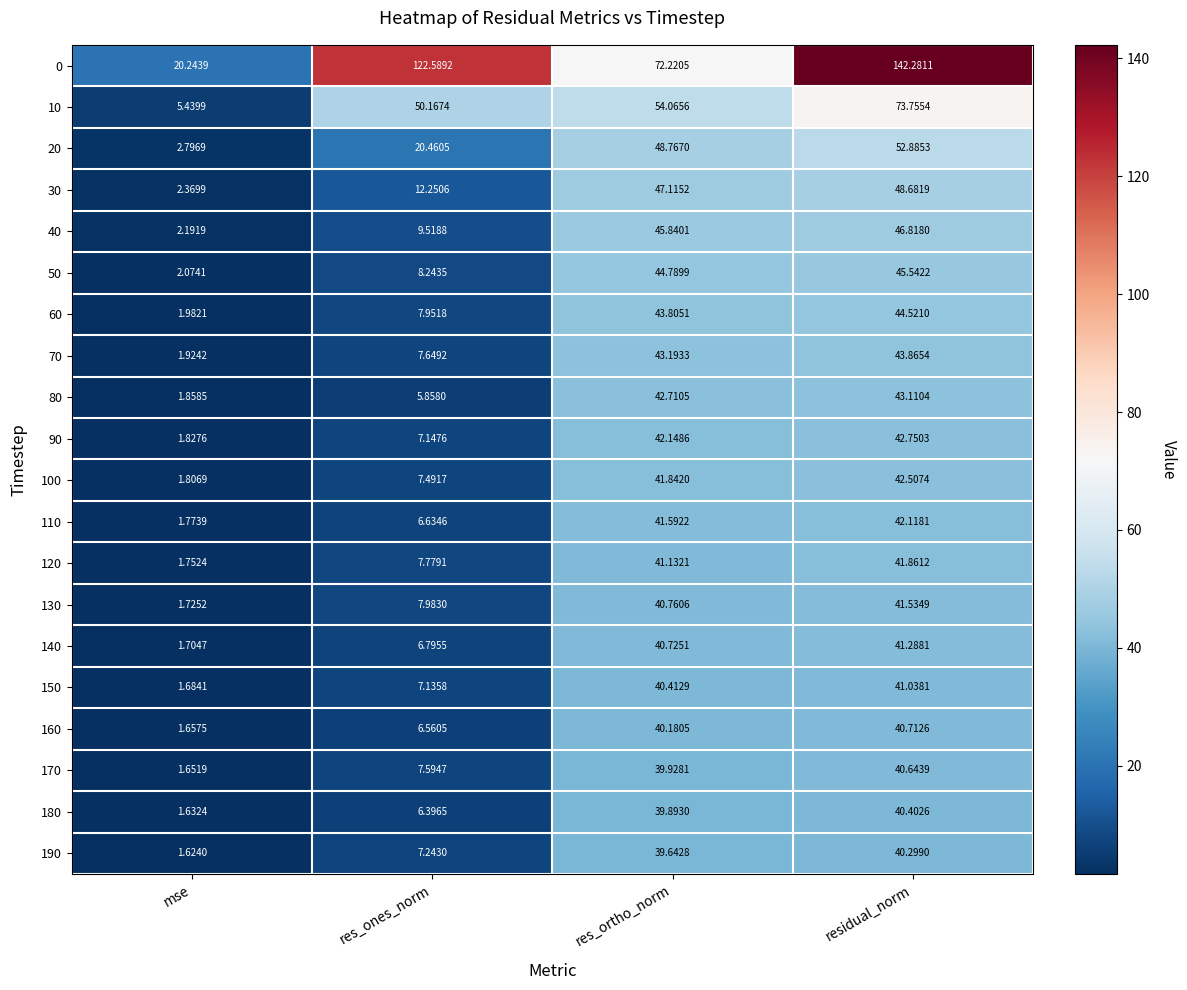

Which series has the widest spread of values?

0